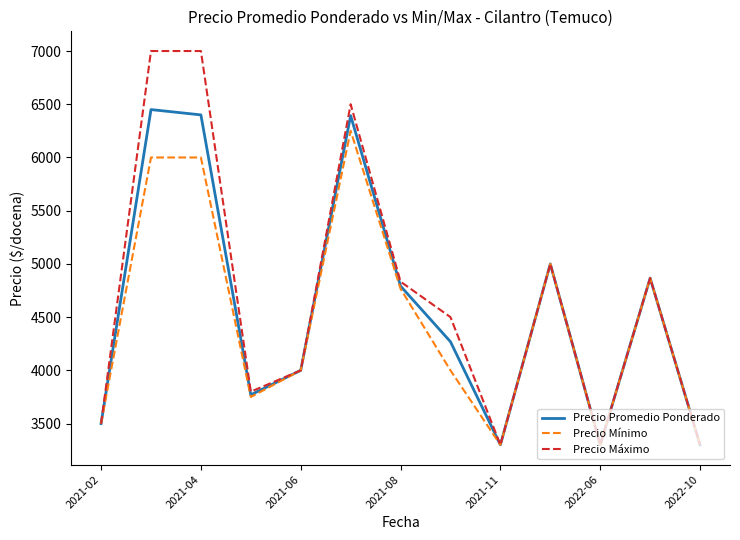

Which series has the largest total across all categories?

Precio Máximo